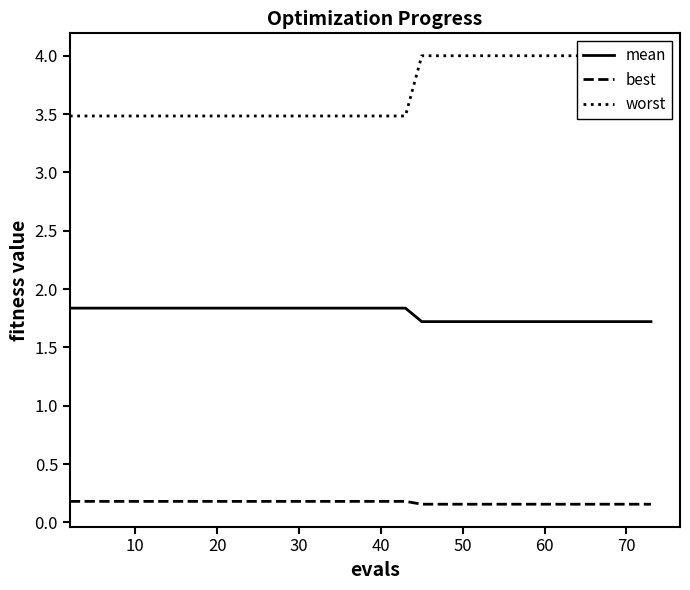

Reading right to left, extract all data points from this chart.

mean: 1.7	1.7	1.7	1.7	1.7	1.7	1.7	1.7	1.7	1.7	1.8	1.8	1.8	1.8	1.8	1.8	1.8	1.8	1.8	1.8
best: 0.2	0.2	0.2	0.2	0.2	0.2	0.2	0.2	0.2	0.2	0.2	0.2	0.2	0.2	0.2	0.2	0.2	0.2	0.2	0.2
worst: 4.0	4.0	4.0	4.0	4.0	4.0	4.0	4.0	4.0	4.0	3.5	3.5	3.5	3.5	3.5	3.5	3.5	3.5	3.5	3.5